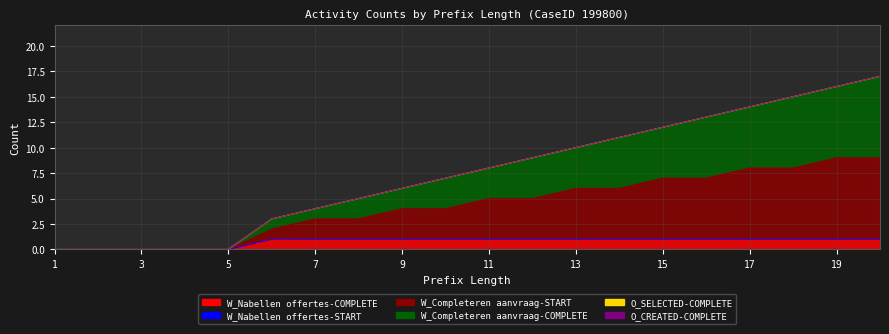

Rank the series at 12 from lowest to highest value.

W_Nabellen offertes-COMPLETE, W_Completeren aanvraag-START, W_Completeren aanvraag-COMPLETE